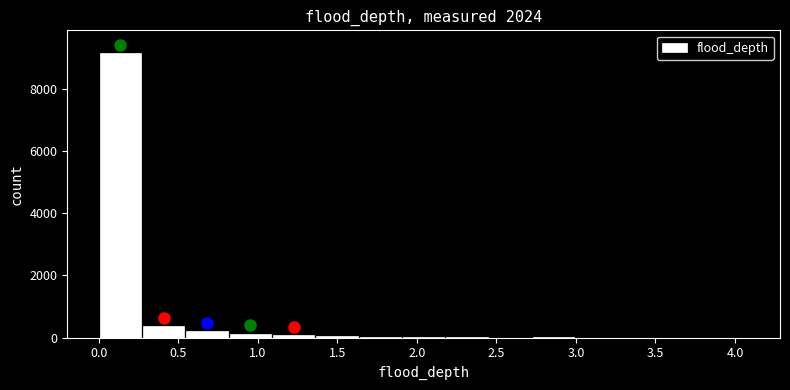

Reading left to right, list every bar in this chart as the range it spans on the x-axis followed by its height. Neither the bar edges nor the heights are printed on the chart, so give them approximately, as read against the axes.

0.00 to 0.25: 9200
0.25 to 0.55: 400
0.55 to 0.80: 200
0.80 to 1.10: under 200
1.10 to 1.35: under 200
1.35 to 1.65: under 200
1.65 to 1.90: under 200
1.90 to 2.20: under 200
2.20 to 2.45: under 200
2.45 to 2.70: under 200
2.70 to 3.00: under 200
3.00 to 3.25: under 200
3.25 to 3.55: 0
3.55 to 3.80: under 200
3.80 to 4.10: under 200